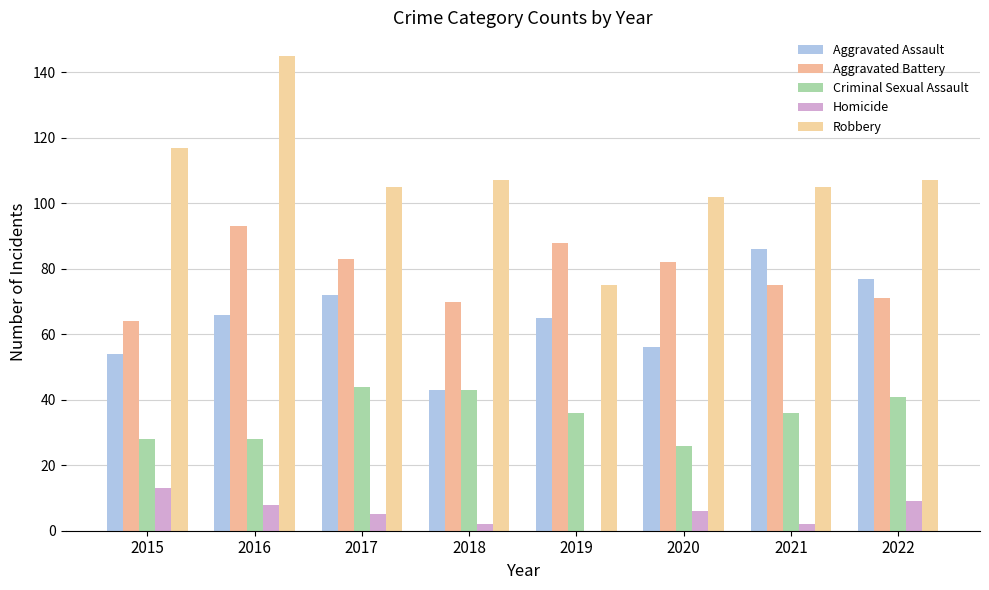

Reading right to left, what are all the values shown in this chart?

Aggravated Assault: 77	86	56	65	43	72	66	54
Aggravated Battery: 71	75	82	88	70	83	93	64
Criminal Sexual Assault: 41	36	26	36	43	44	28	28
Homicide: 9	2	6	0	2	5	8	13
Robbery: 107	105	102	75	107	105	145	117